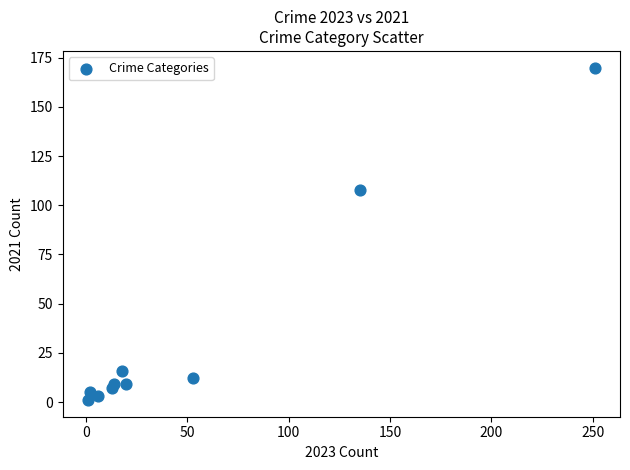

What Y value in the scatter plot is closest to 85?

108